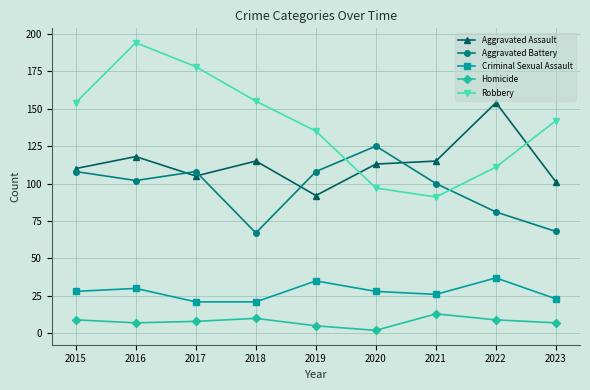

True or false: Robbery and Homicide cross at least once.

False